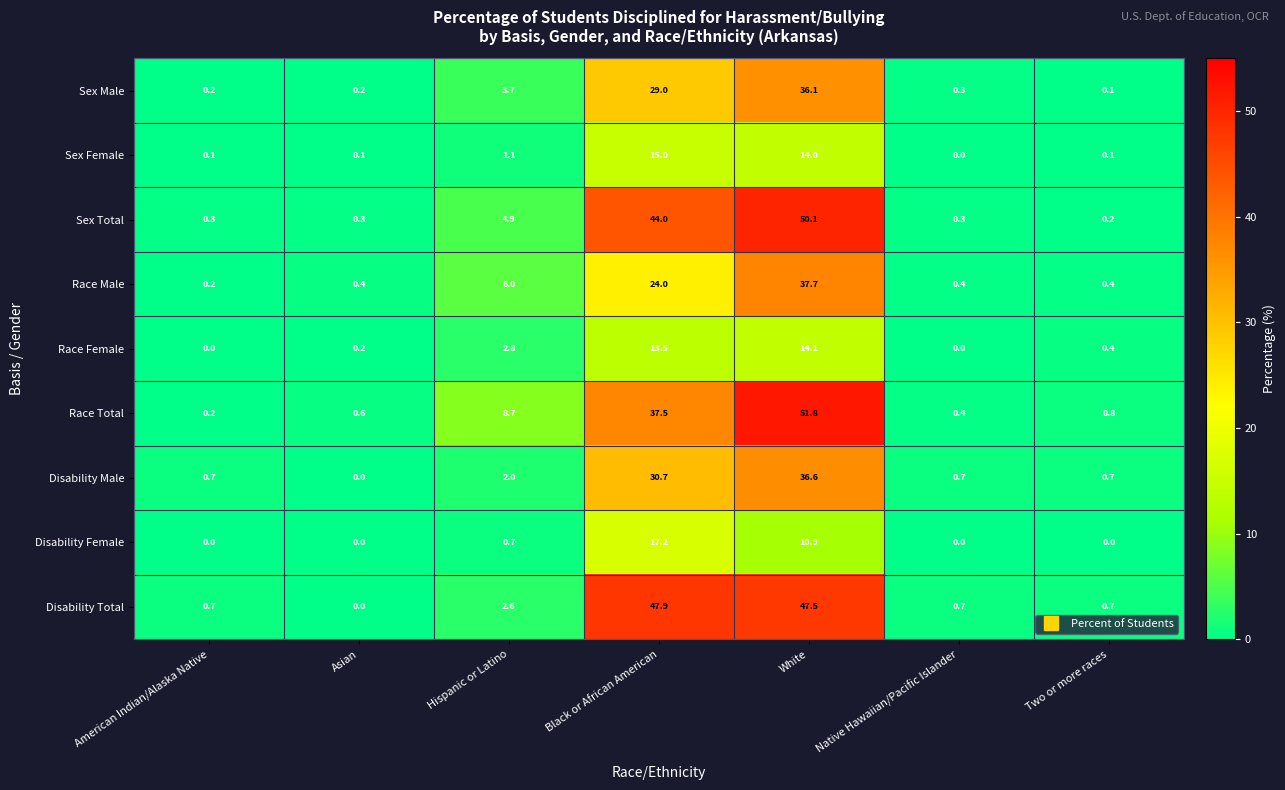

What is the difference between the highest and lowest values at Two or more races?

0.8